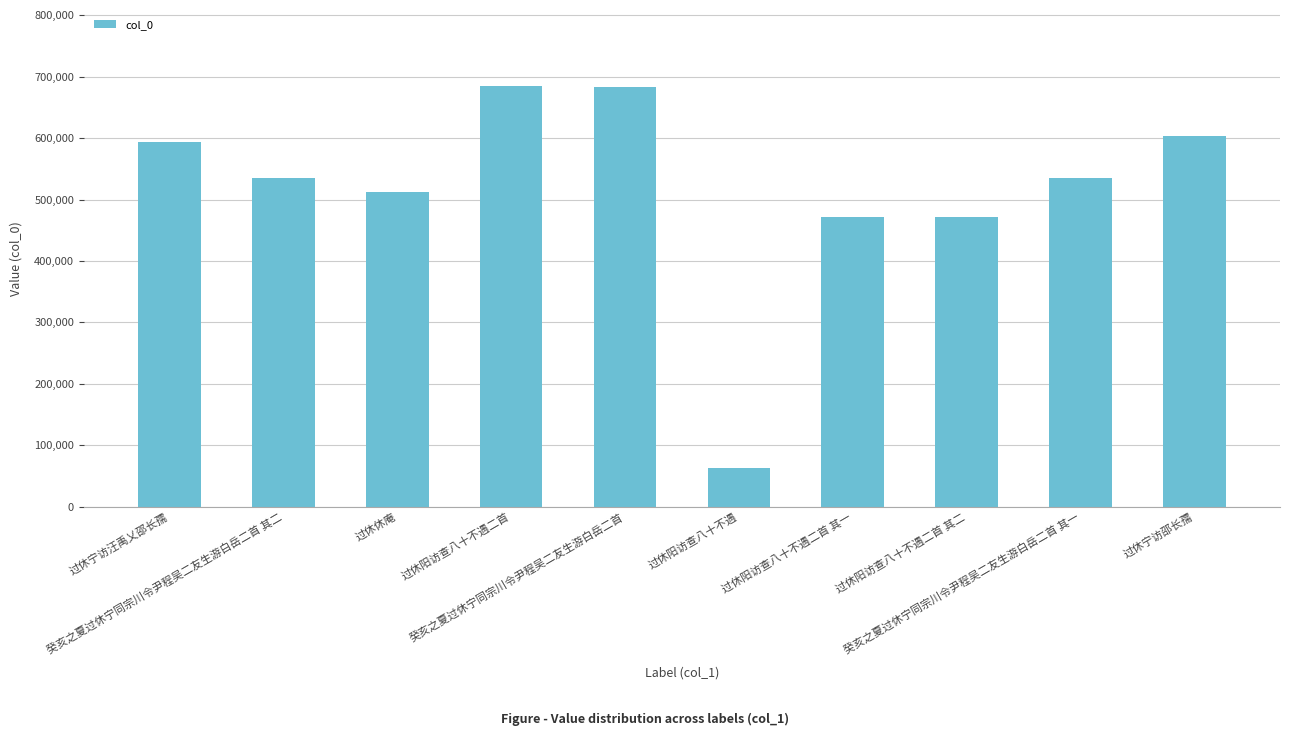

What is the maximum value shown in the chart?

684996